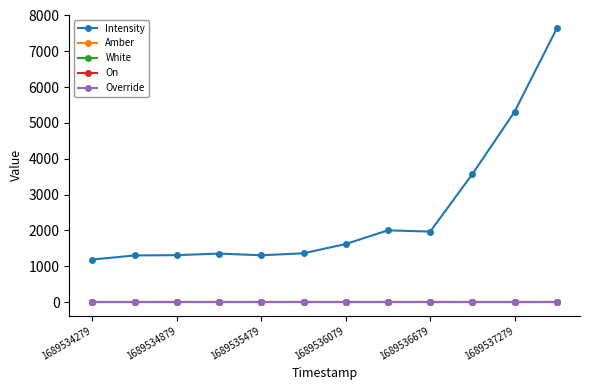

Does the chart have visible grid lines?

No